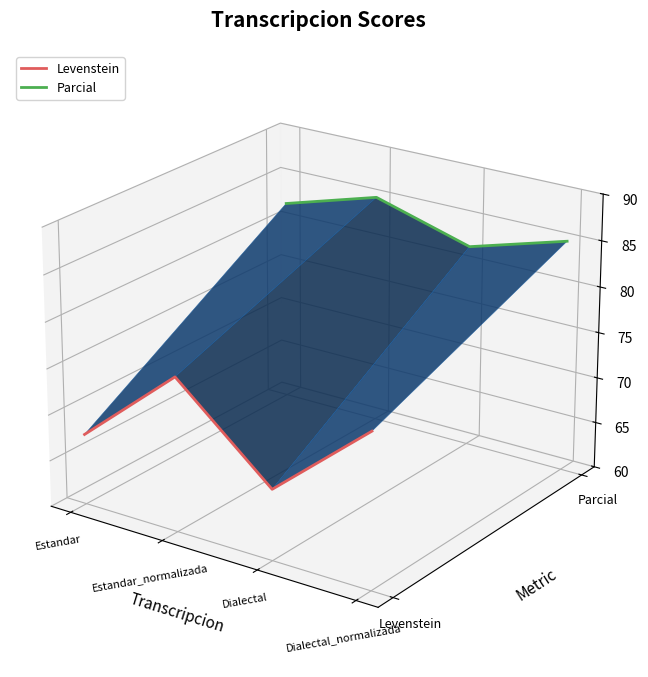

At which label does Levenstein reach its minimum?

Dialectal